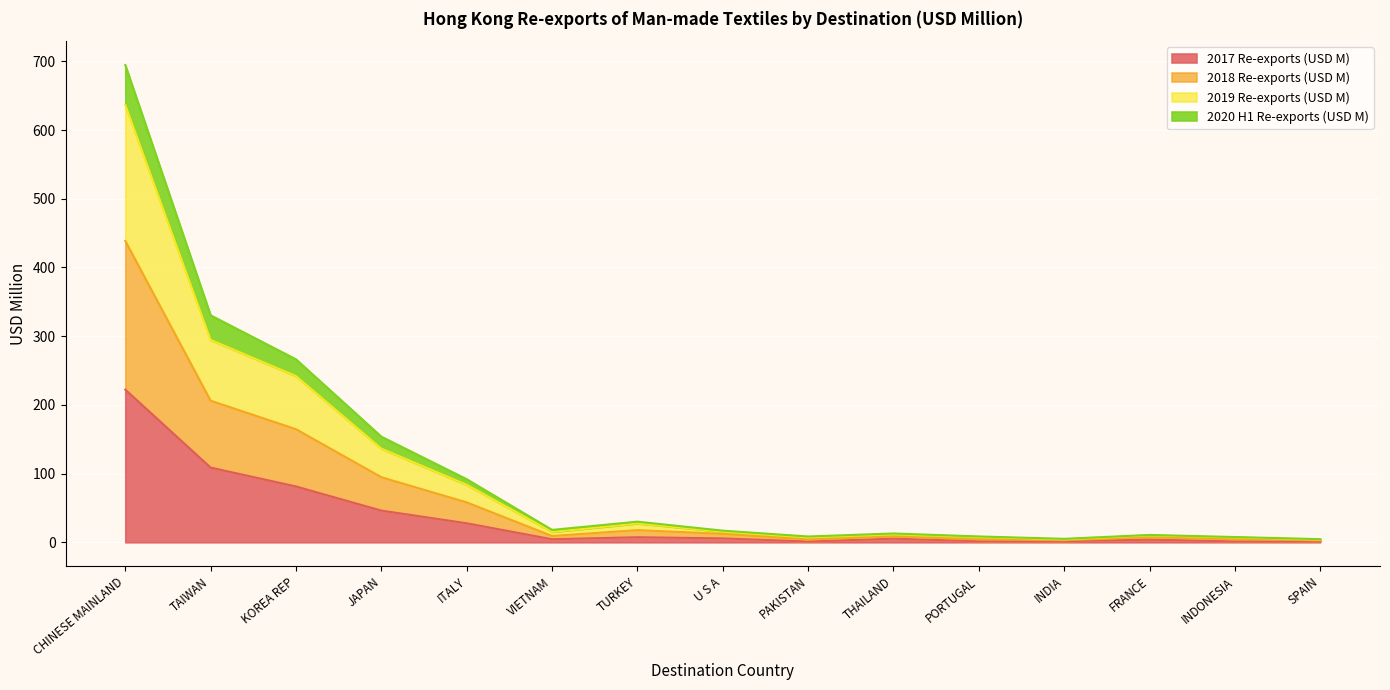

What is the maximum value for 2017 Re-exports (USD M)?

222.2